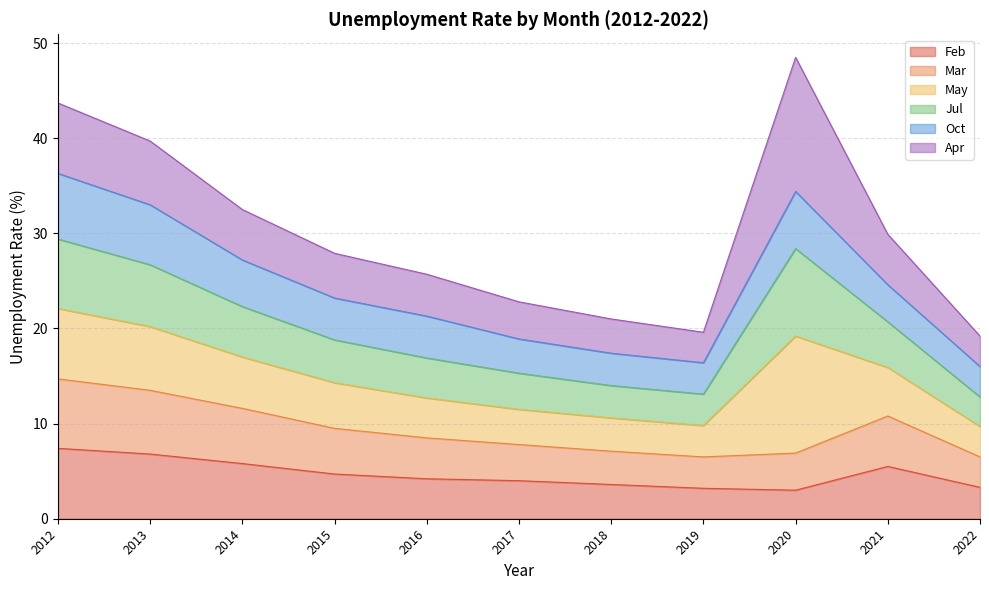

Is it true that Mar equals 2.2 at 2020?

False